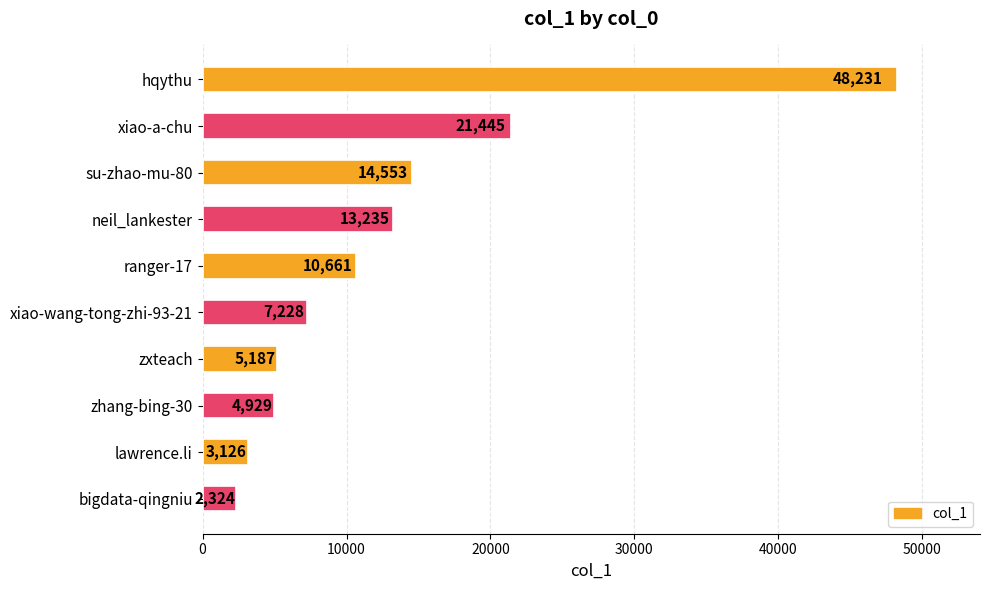

How many series are shown in this chart?

1